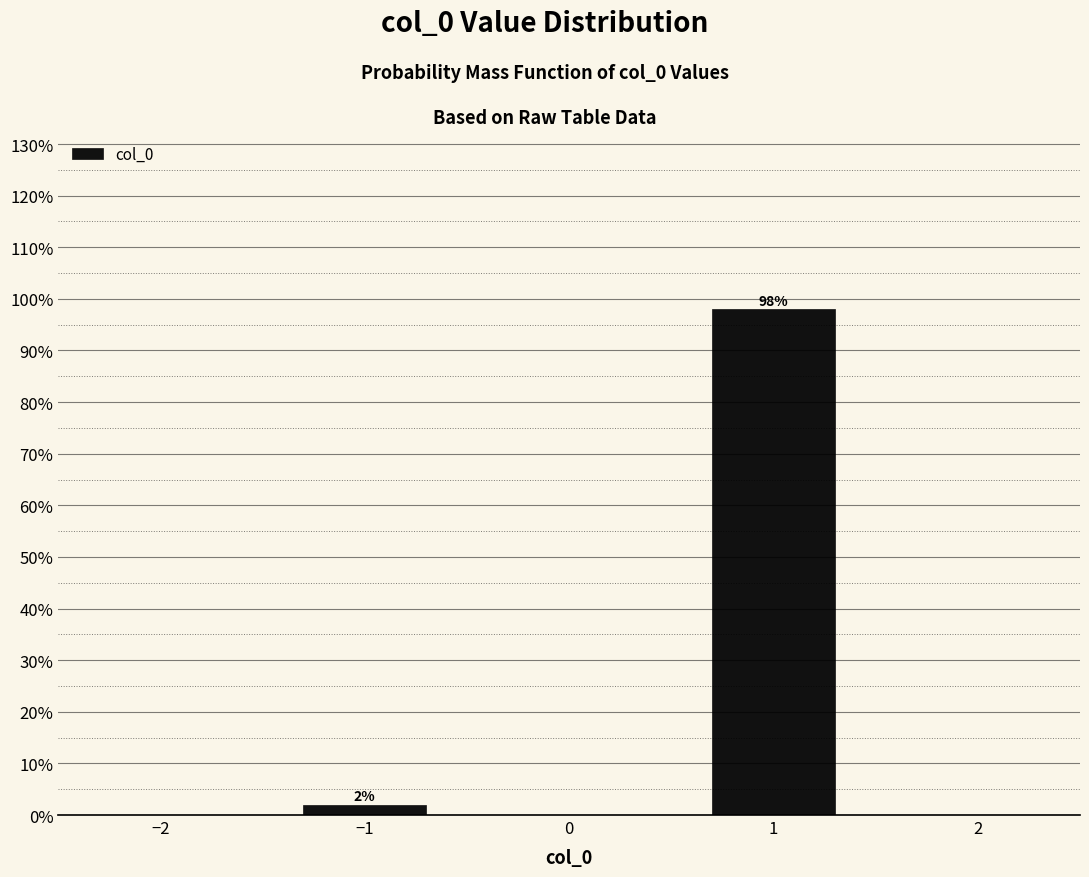

Reading left to right, what are all the values shown in this chart?

2.0	98.0